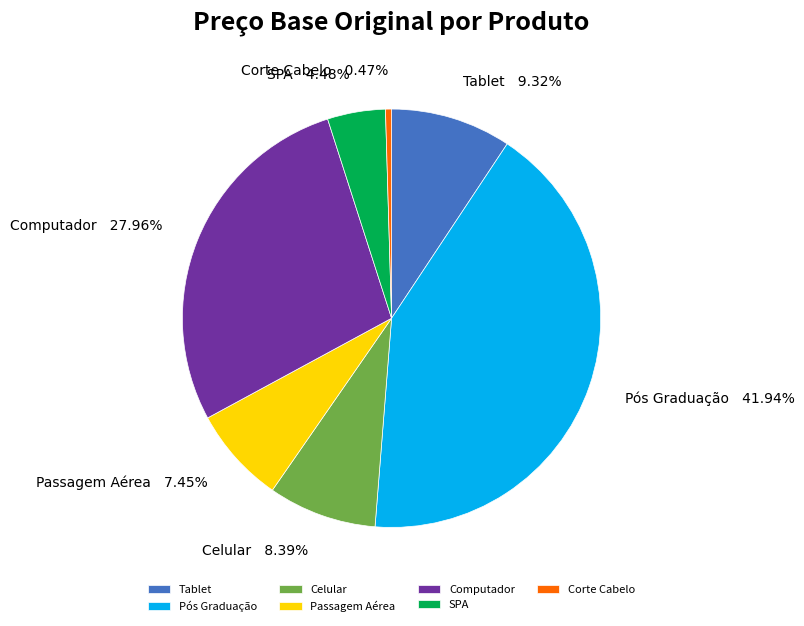

Which has a higher value, Corte Cabelo or SPA?

SPA